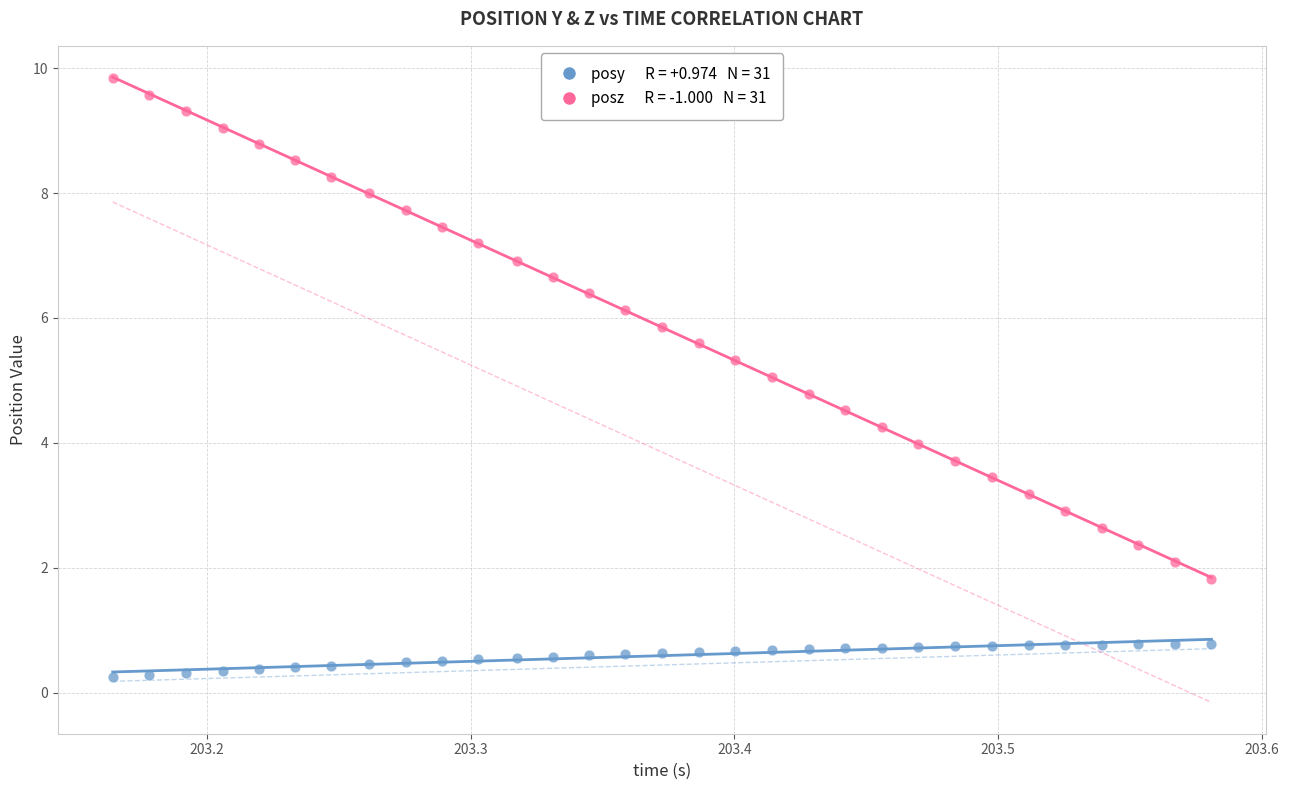

Across all data points, what is the range of Y values (max minus min)?

9.6